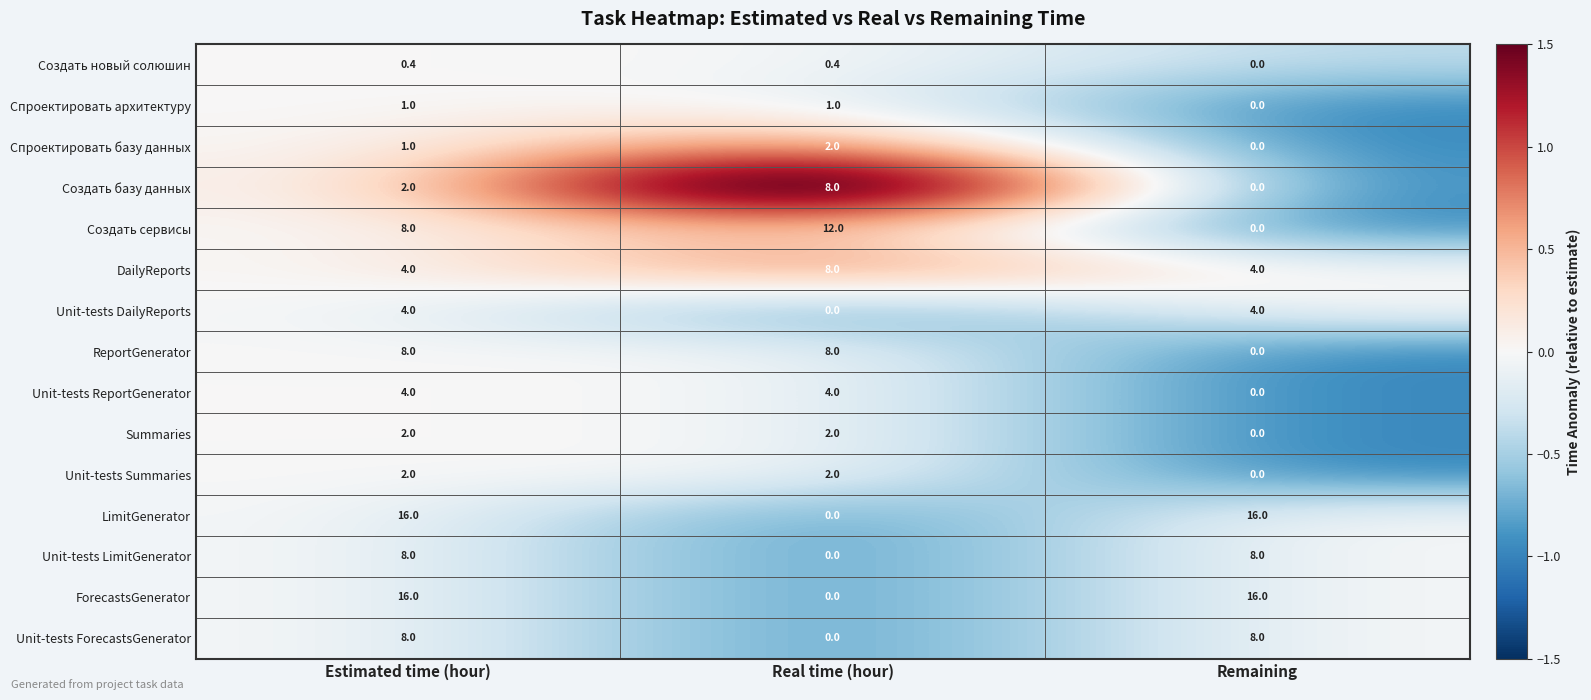

What is the sum of all Unit-tests DailyReports values?

8.0